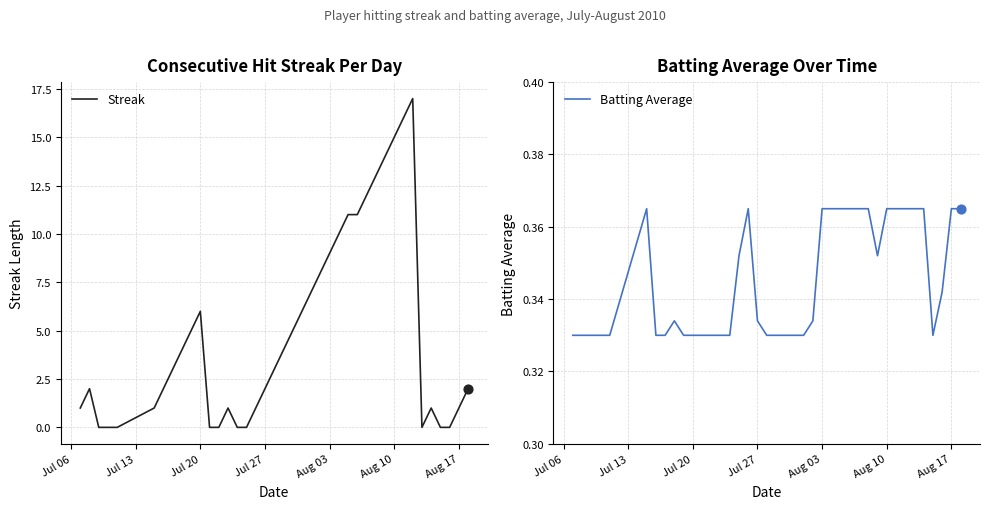

Which series reaches the maximum Y coordinate?

Streak